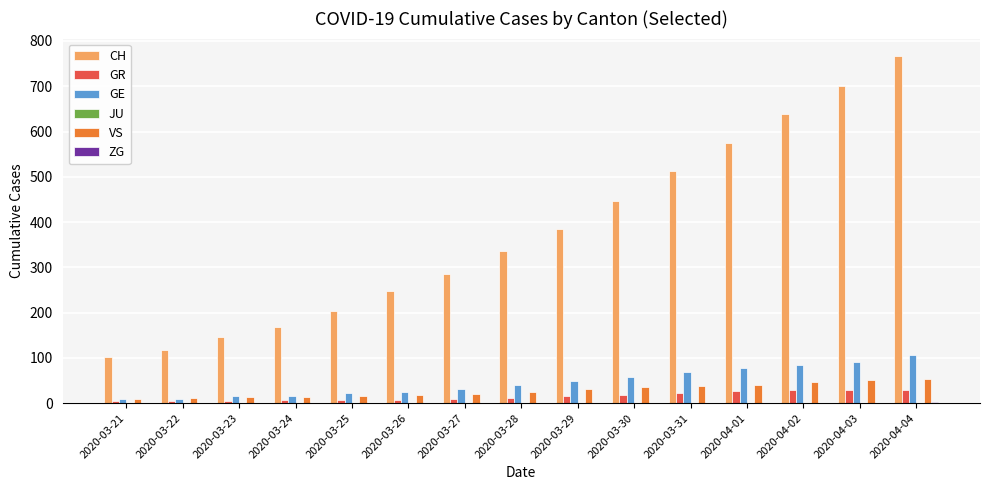

Are the bars horizontal?

No